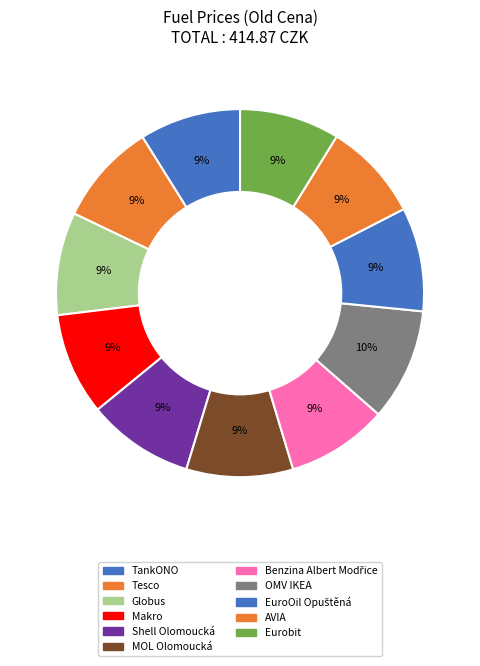

True or false: AVIA accounts for 16% of the total.

False